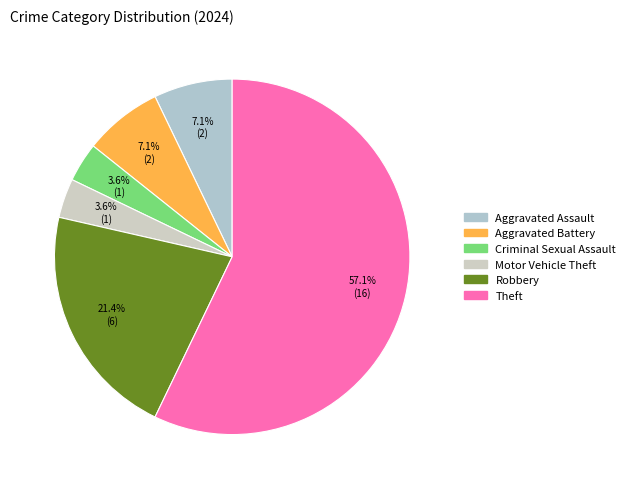

To the nearest percent, what is the difference between the Robbery and Aggravated Assault slice percentages?

14%